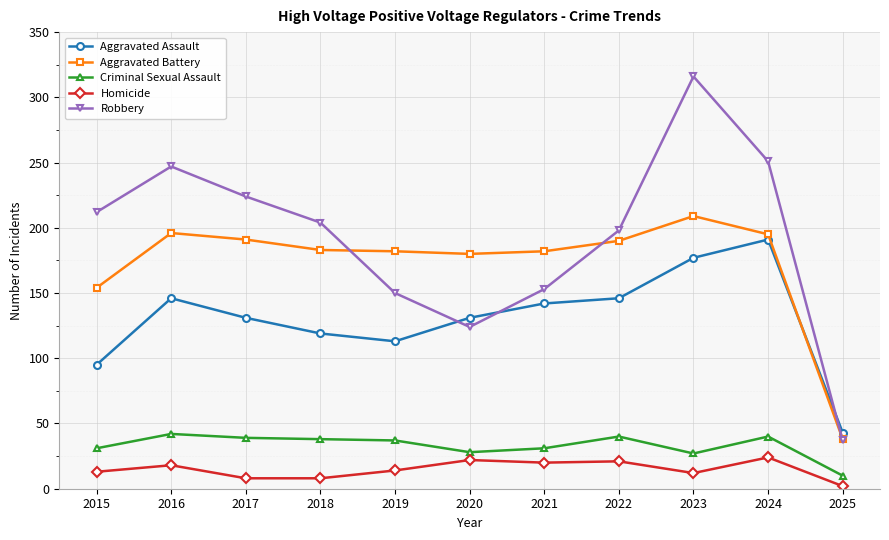

What is the value of the Criminal Sexual Assault point at the 4th from the left?

38